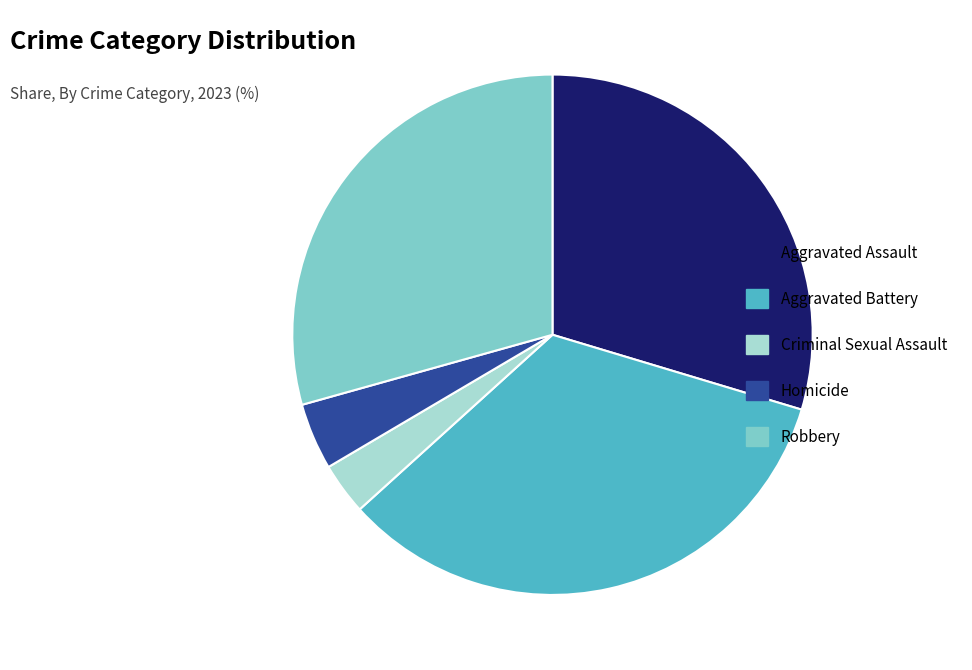

Which has a higher value, Homicide or Robbery?

Robbery